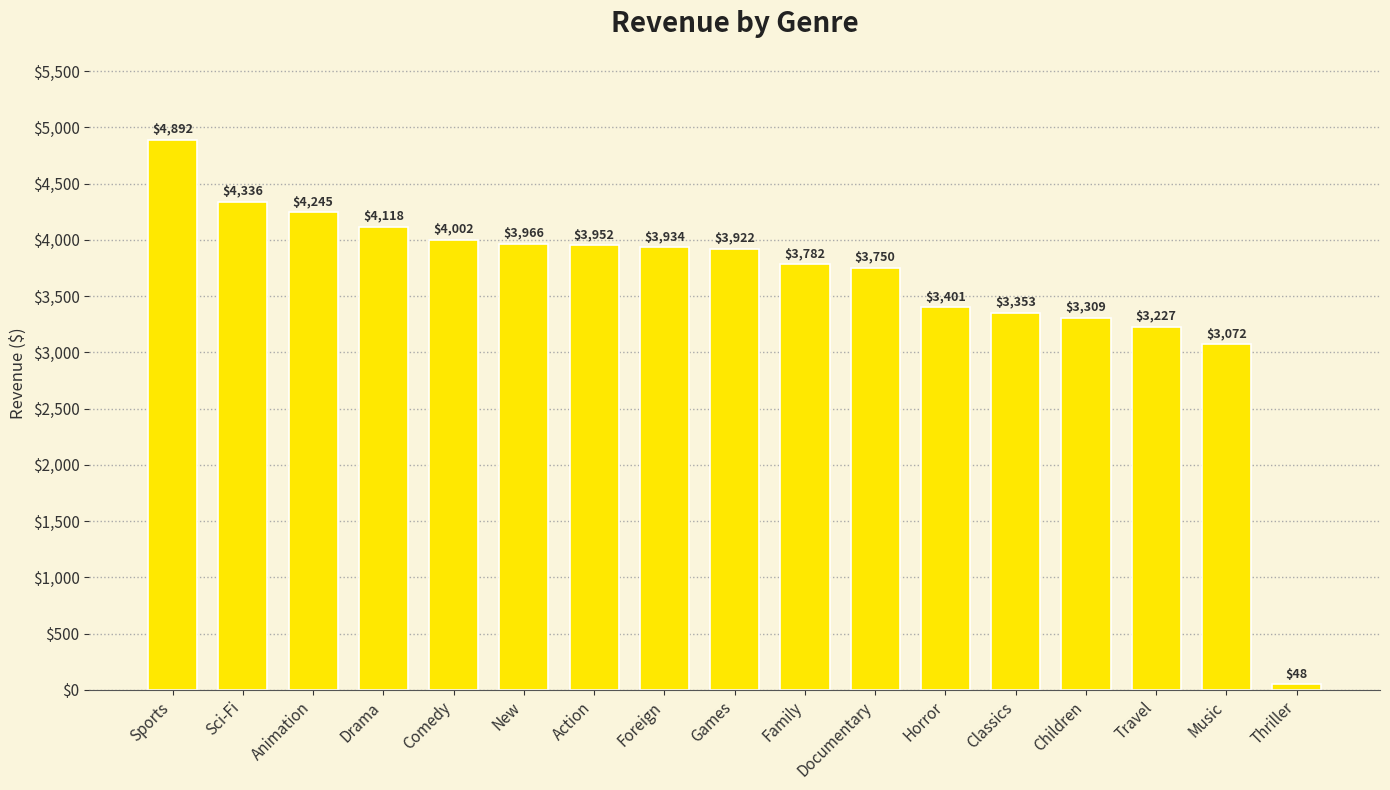

What is the minimum value shown in the chart?

47.9